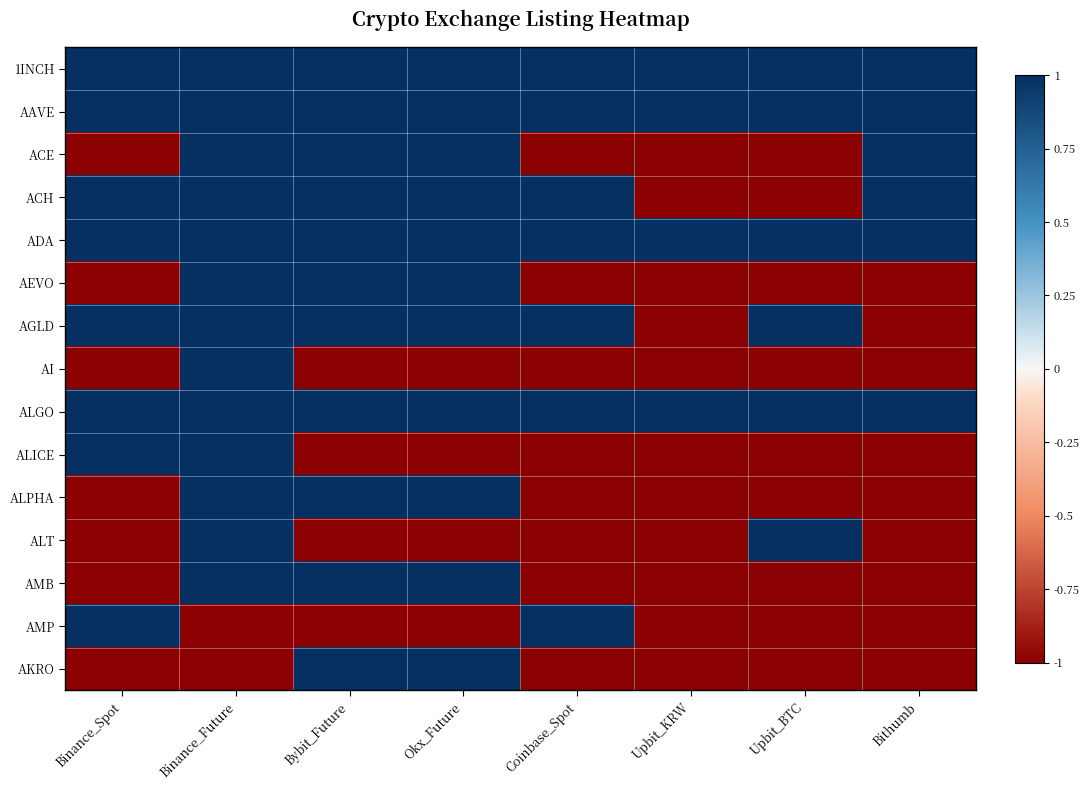

What is the smallest value displayed?

-1